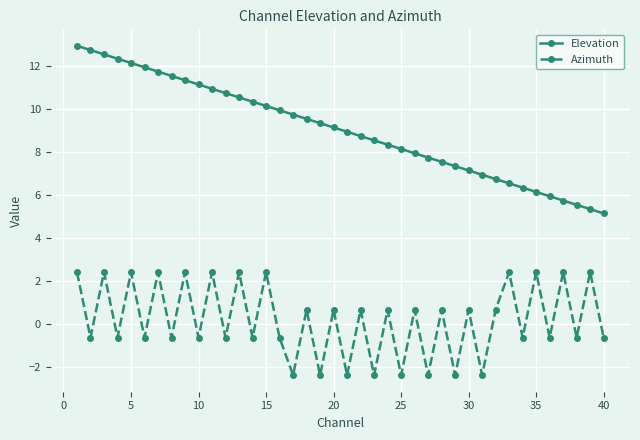

How many data points does each series have?

40